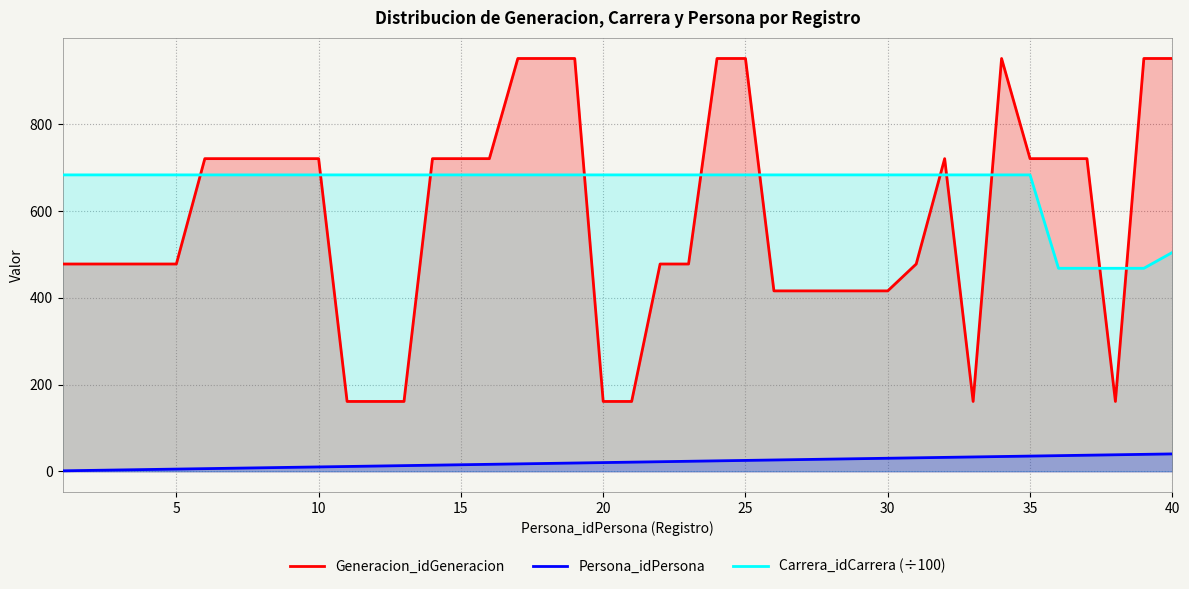

True or false: Persona_idPersona and Generacion_idGeneracion intersect in this chart.

False